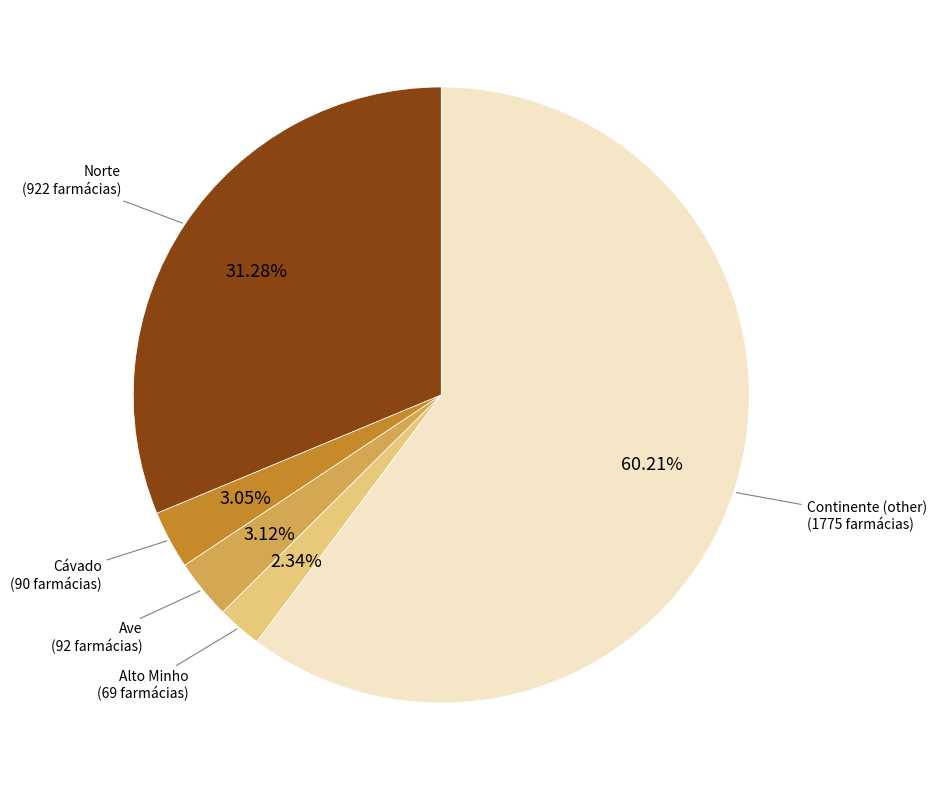

Does any single category account for the majority?

Yes